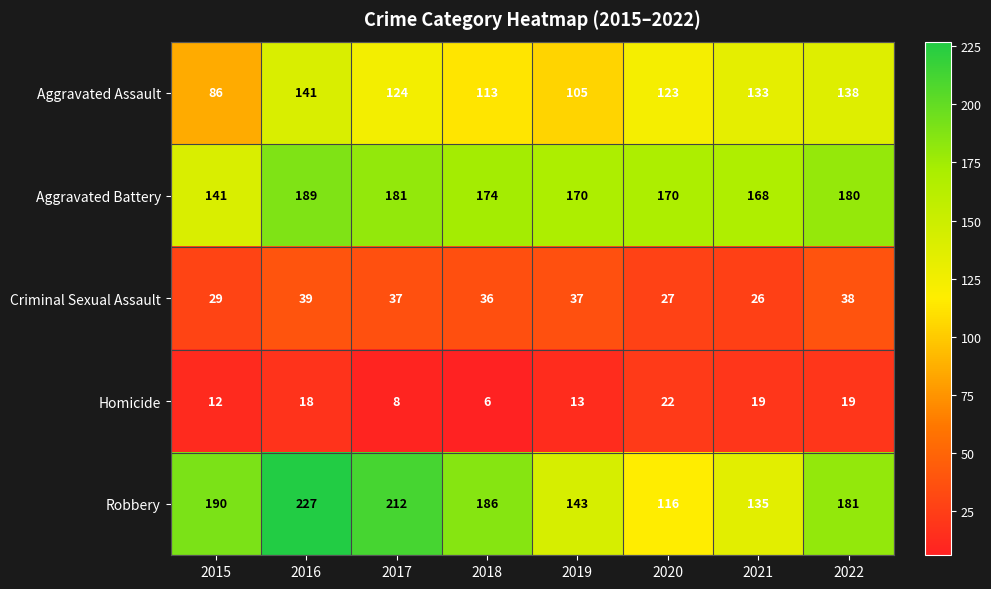

What is the difference between the Criminal Sexual Assault values at 2019 and 2020?

10